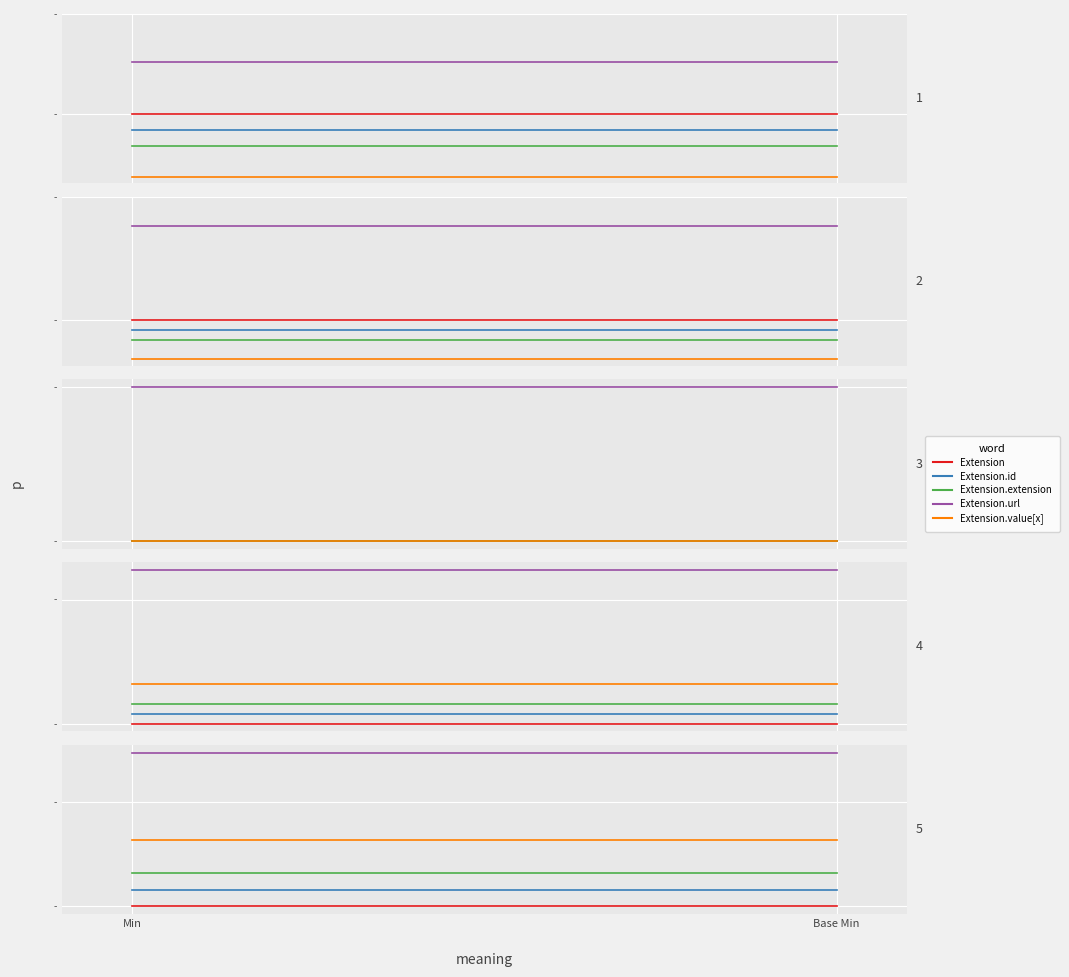

What is the average value of the Extension.value[x] series?

0.6